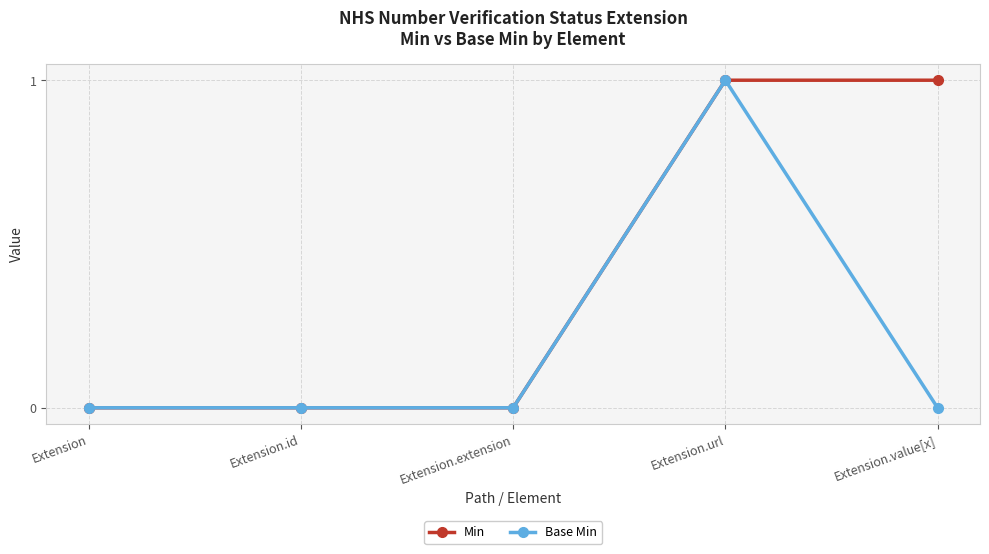

At which category is the sum across all series the highest?

Extension.url